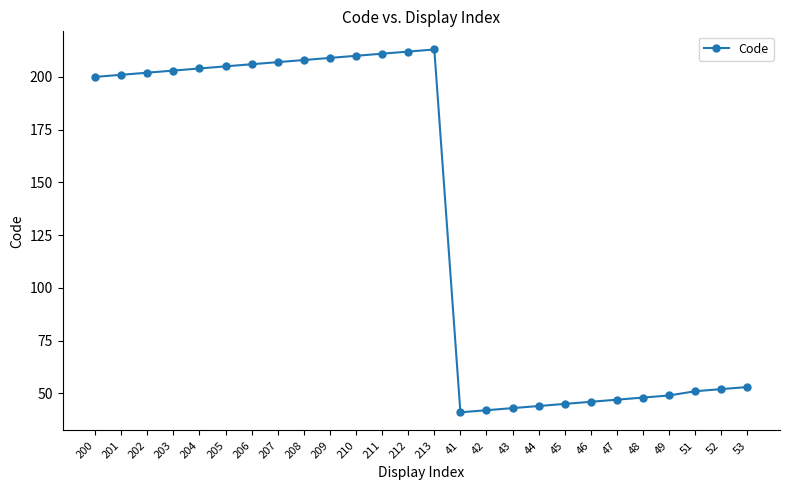

True or false: the data has more than 0 interior local peaks.

True